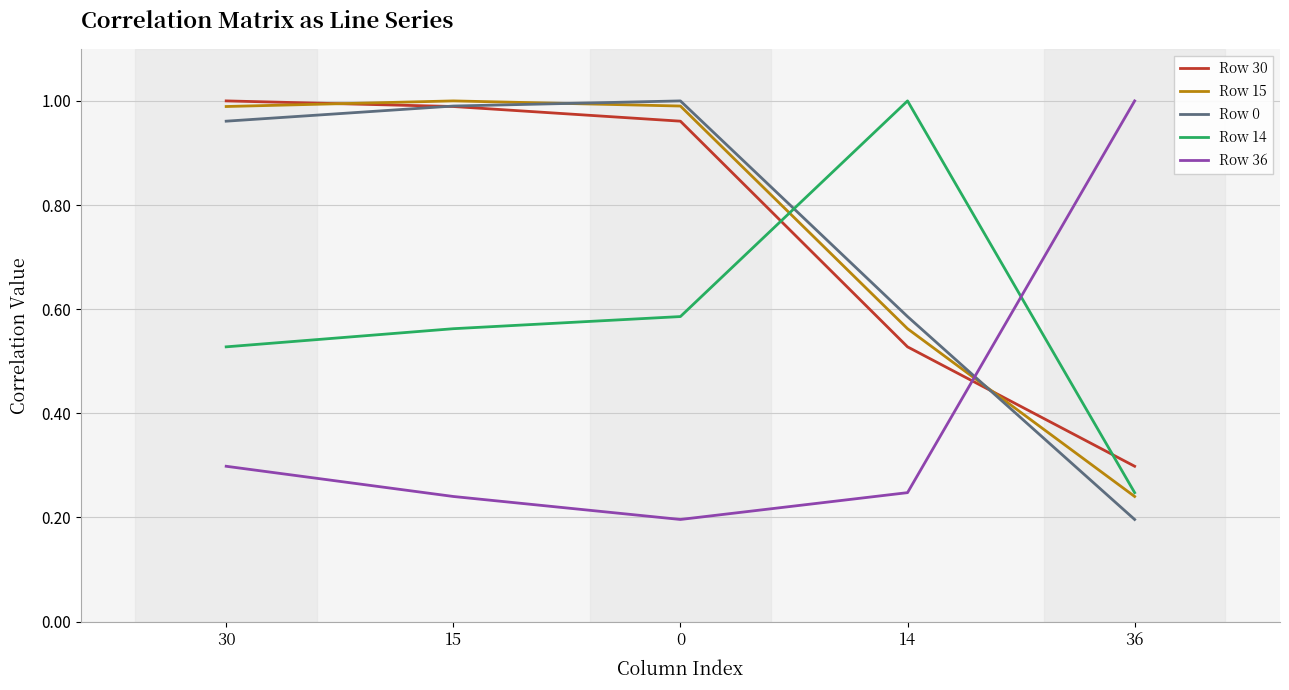

What is the lowest value of the Row 30 series?

0.3